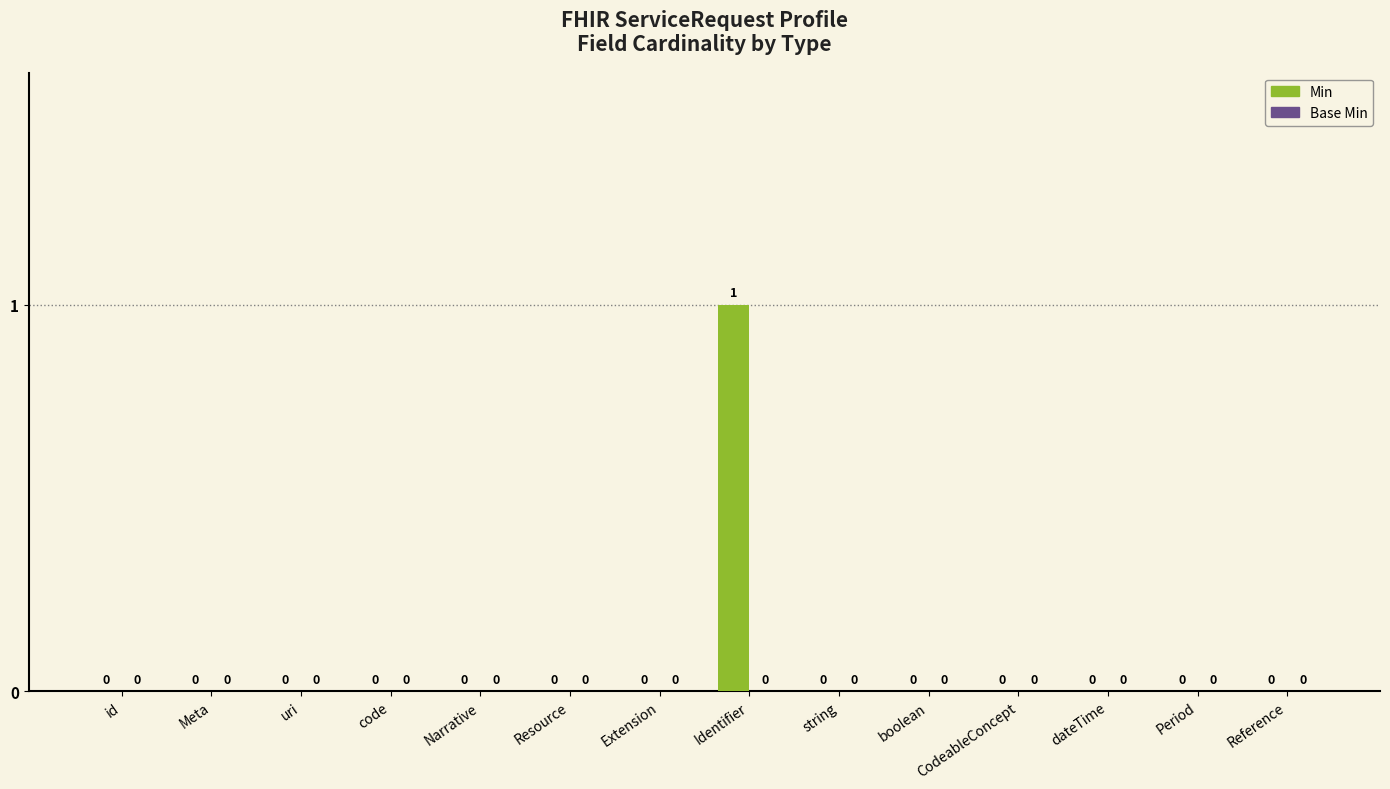

Is it true that the value at Meta is 0?

True